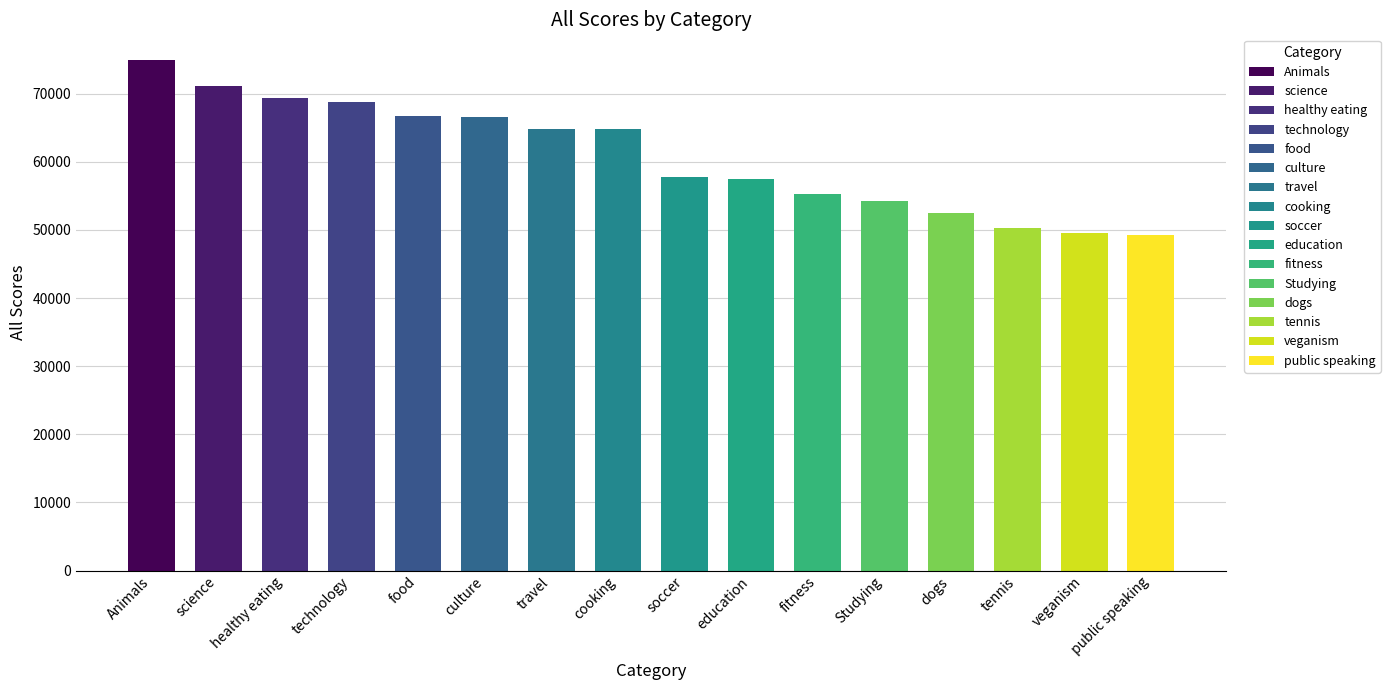

Approximately how many times larger is the value at tennis compared to cooking?

0.8